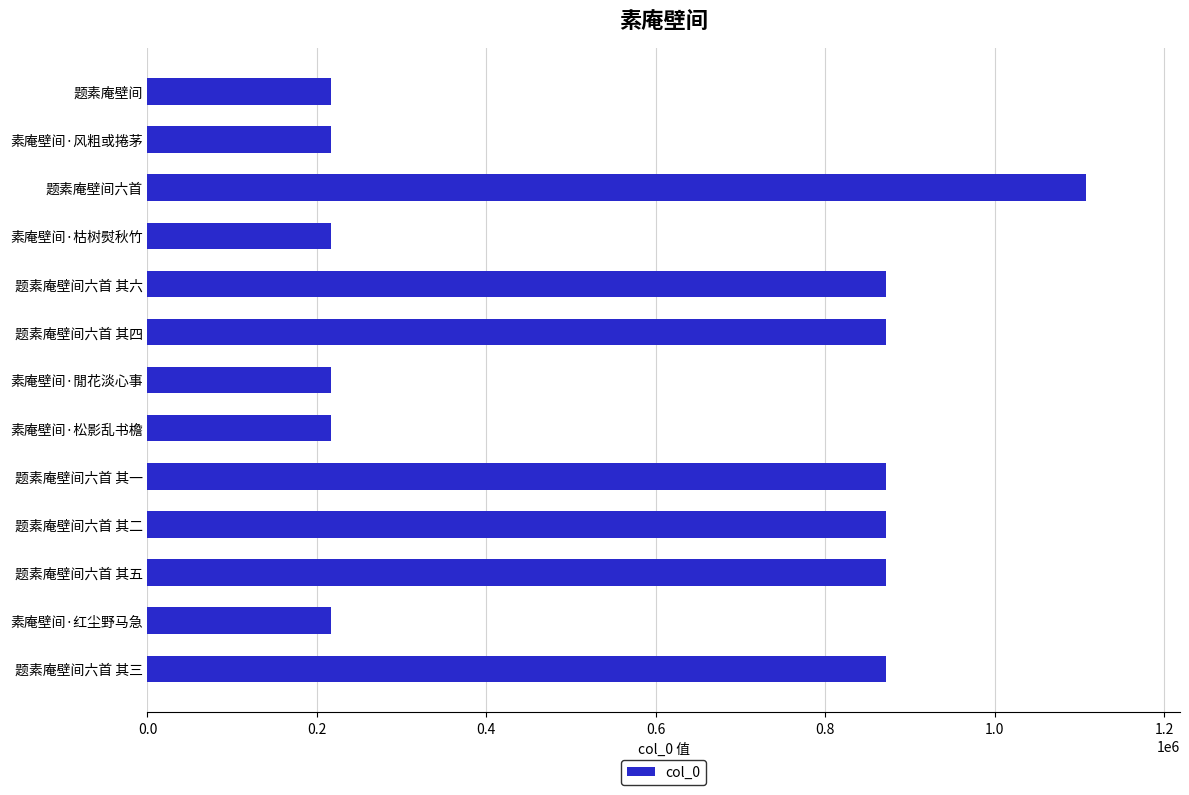

What is the greatest value displayed?

1107987